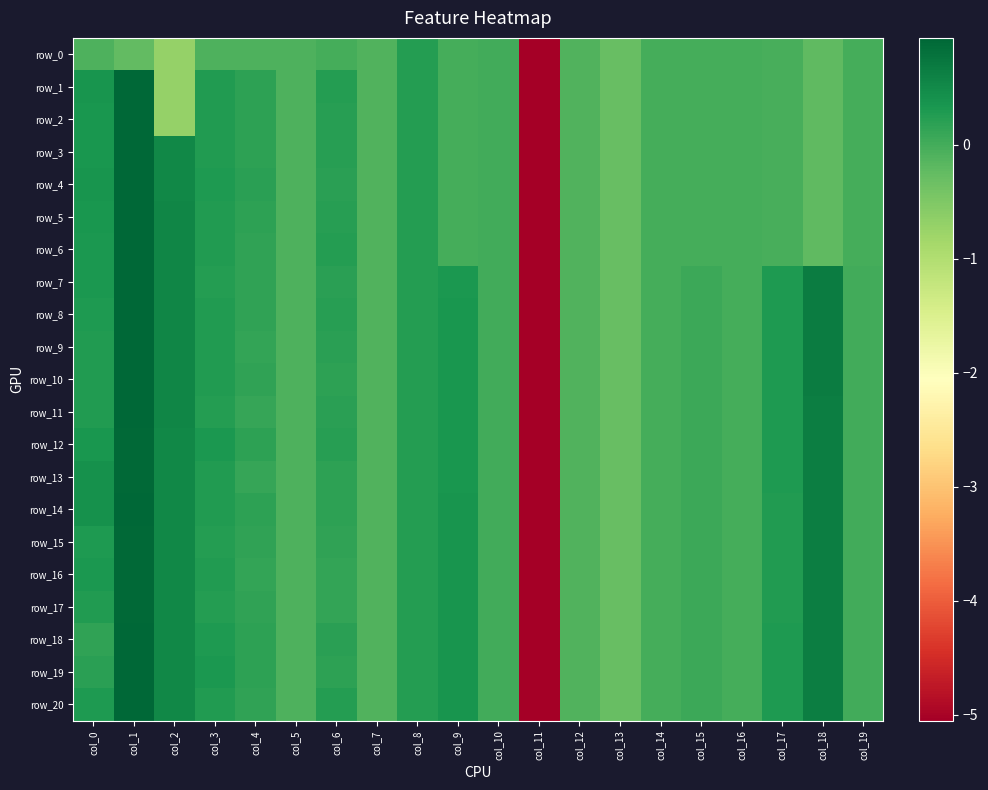

Reading left to right, what are all the values shown in this chart?

row_0: -0.1	-0.2	-0.7	-0.1	-0.1	-0.1	-0.0	-0.1	0.2	0.0	0.0	-5.1	-0.1	-0.3	-0.0	-0.0	-0.0	-0.0	-0.2	-0.0
row_1: 0.4	1.0	-0.7	0.3	0.2	-0.1	0.2	-0.1	0.2	0.0	0.0	-5.1	-0.1	-0.3	-0.0	-0.0	-0.0	-0.0	-0.2	-0.0
row_2: 0.3	1.0	-0.7	0.3	0.2	-0.1	0.2	-0.1	0.2	0.0	0.0	-5.1	-0.1	-0.3	-0.0	-0.0	-0.0	-0.0	-0.2	-0.0
row_3: 0.3	1.0	0.5	0.3	0.2	-0.1	0.2	-0.1	0.2	0.0	0.0	-5.1	-0.1	-0.3	-0.0	-0.0	-0.0	-0.0	-0.2	-0.0
row_4: 0.4	1.0	0.5	0.3	0.2	-0.1	0.2	-0.1	0.2	0.0	0.0	-5.1	-0.1	-0.3	-0.0	-0.0	-0.0	-0.0	-0.2	-0.0
row_5: 0.3	1.0	0.5	0.3	0.2	-0.1	0.2	-0.1	0.2	0.0	0.0	-5.1	-0.1	-0.3	-0.0	-0.0	-0.0	-0.0	-0.2	-0.0
row_6: 0.3	1.0	0.6	0.3	0.2	-0.1	0.2	-0.1	0.2	0.0	0.0	-5.1	-0.1	-0.3	-0.0	-0.0	-0.0	-0.0	-0.2	-0.0
row_7: 0.3	1.0	0.6	0.3	0.1	-0.1	0.2	-0.1	0.2	0.3	0.0	-5.1	-0.1	-0.3	-0.0	0.0	-0.0	0.3	0.7	0.0
row_8: 0.3	0.9	0.6	0.3	0.1	-0.1	0.2	-0.1	0.2	0.3	0.0	-5.1	-0.1	-0.3	-0.0	0.0	-0.0	0.3	0.7	0.0
row_9: 0.3	1.0	0.6	0.3	0.1	-0.1	0.2	-0.1	0.2	0.3	0.0	-5.1	-0.1	-0.3	-0.0	0.0	-0.0	0.3	0.7	0.0
row_10: 0.3	0.9	0.5	0.3	0.1	-0.1	0.2	-0.1	0.2	0.3	0.0	-5.1	-0.1	-0.3	-0.0	0.0	-0.0	0.3	0.7	0.0
row_11: 0.3	0.9	0.5	0.2	0.1	-0.1	0.2	-0.1	0.2	0.3	0.0	-5.1	-0.1	-0.3	-0.0	0.0	-0.0	0.3	0.7	0.0
row_12: 0.3	0.9	0.5	0.3	0.2	-0.1	0.2	-0.1	0.2	0.3	0.0	-5.1	-0.1	-0.3	-0.0	0.0	-0.0	0.3	0.7	0.0
row_13: 0.4	0.9	0.5	0.3	0.1	-0.1	0.2	-0.1	0.2	0.4	0.0	-5.1	-0.1	-0.3	-0.0	0.0	-0.0	0.3	0.7	0.0
row_14: 0.4	0.9	0.5	0.3	0.2	-0.1	0.2	-0.1	0.2	0.4	0.0	-5.1	-0.1	-0.3	-0.0	0.0	-0.0	0.3	0.7	0.0
row_15: 0.3	0.9	0.5	0.3	0.2	-0.1	0.2	-0.1	0.2	0.4	0.0	-5.1	-0.1	-0.3	-0.0	0.0	-0.0	0.3	0.6	0.0
row_16: 0.3	0.9	0.5	0.3	0.1	-0.1	0.1	-0.1	0.2	0.4	0.0	-5.1	-0.1	-0.3	-0.0	0.0	-0.0	0.3	0.6	0.0
row_17: 0.3	0.9	0.5	0.3	0.2	-0.1	0.1	-0.1	0.2	0.4	0.0	-5.1	-0.1	-0.3	-0.0	0.0	-0.0	0.3	0.6	0.0
row_18: 0.2	0.9	0.5	0.3	0.2	-0.1	0.2	-0.1	0.2	0.4	0.0	-5.1	-0.1	-0.3	-0.0	0.0	-0.0	0.3	0.6	0.0
row_19: 0.2	0.9	0.5	0.3	0.2	-0.1	0.2	-0.1	0.2	0.4	0.0	-5.1	-0.1	-0.3	-0.0	0.0	-0.0	0.3	0.6	0.0
row_20: 0.3	0.9	0.5	0.3	0.2	-0.1	0.2	-0.1	0.2	0.4	0.0	-5.1	-0.1	-0.3	-0.0	0.0	-0.0	0.3	0.6	0.0